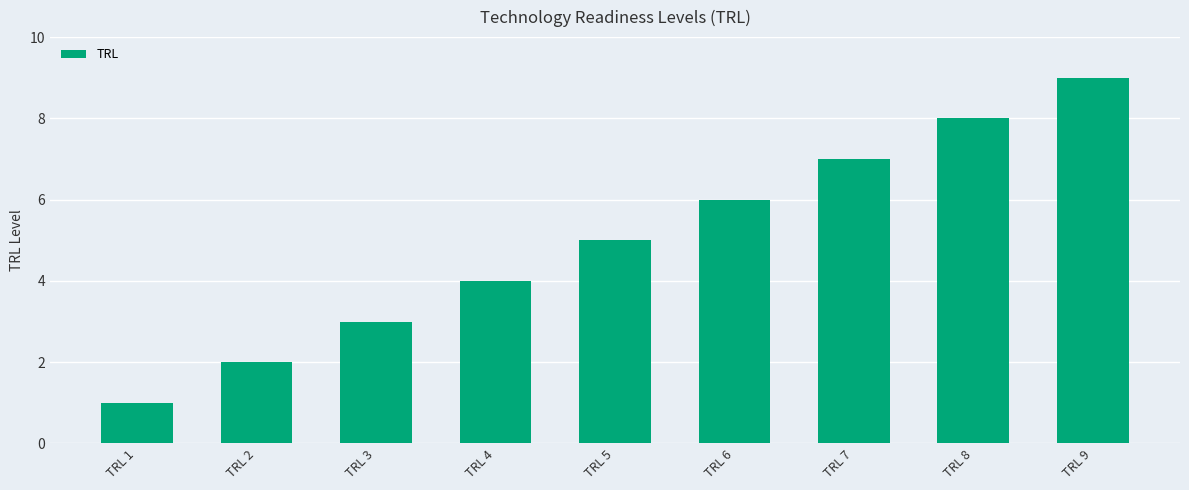

The value at TRL 4 is 4. True or false?

True